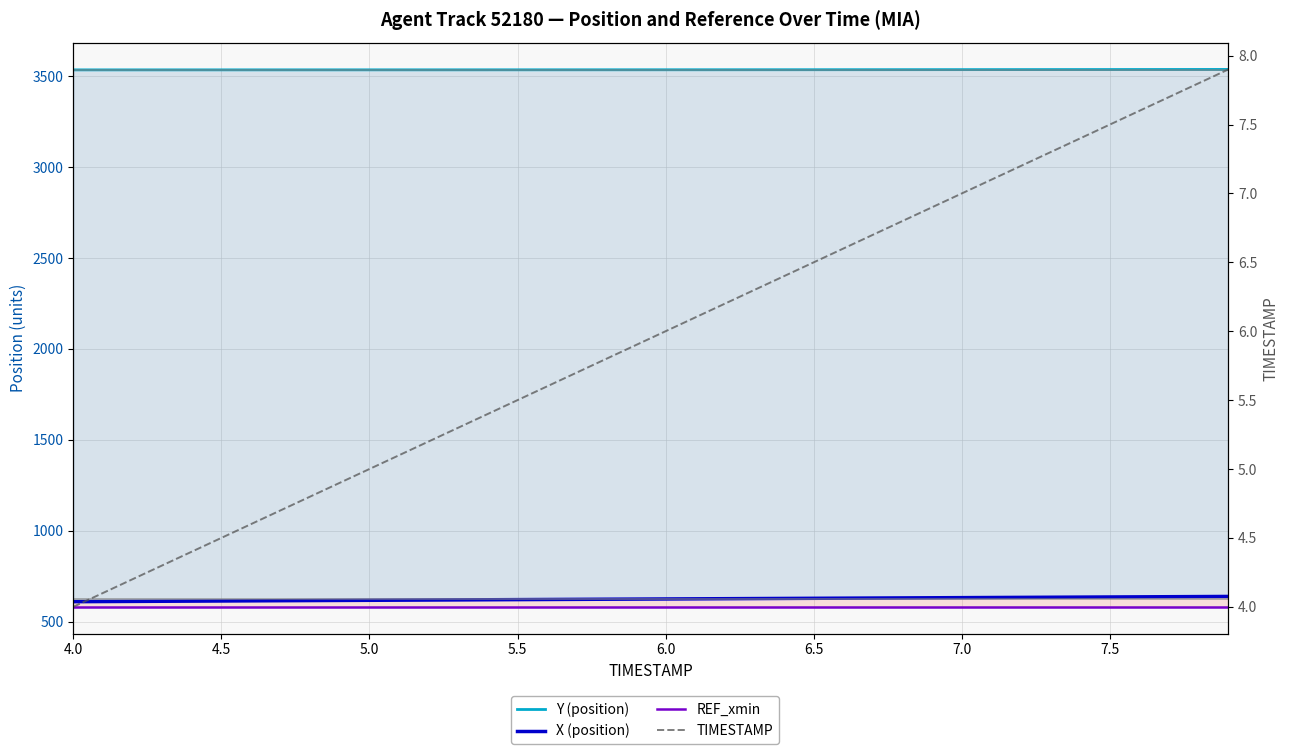

What is the sum of all REF_xmin values?

23246.9